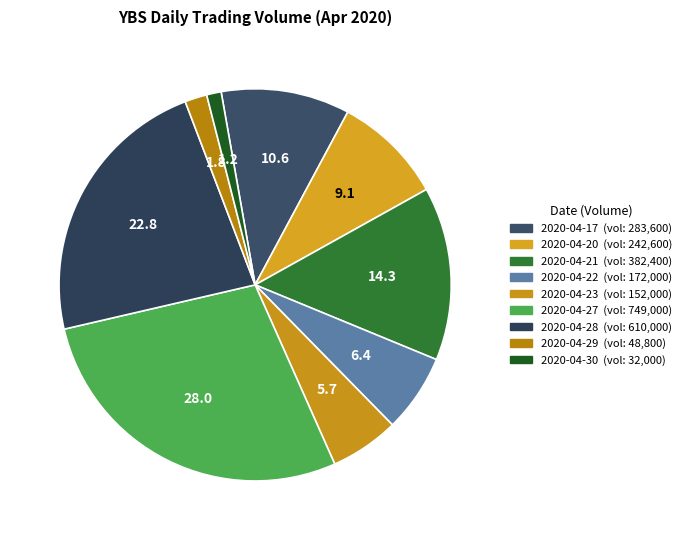

Is there any slice that represents more than half of the pie?

No